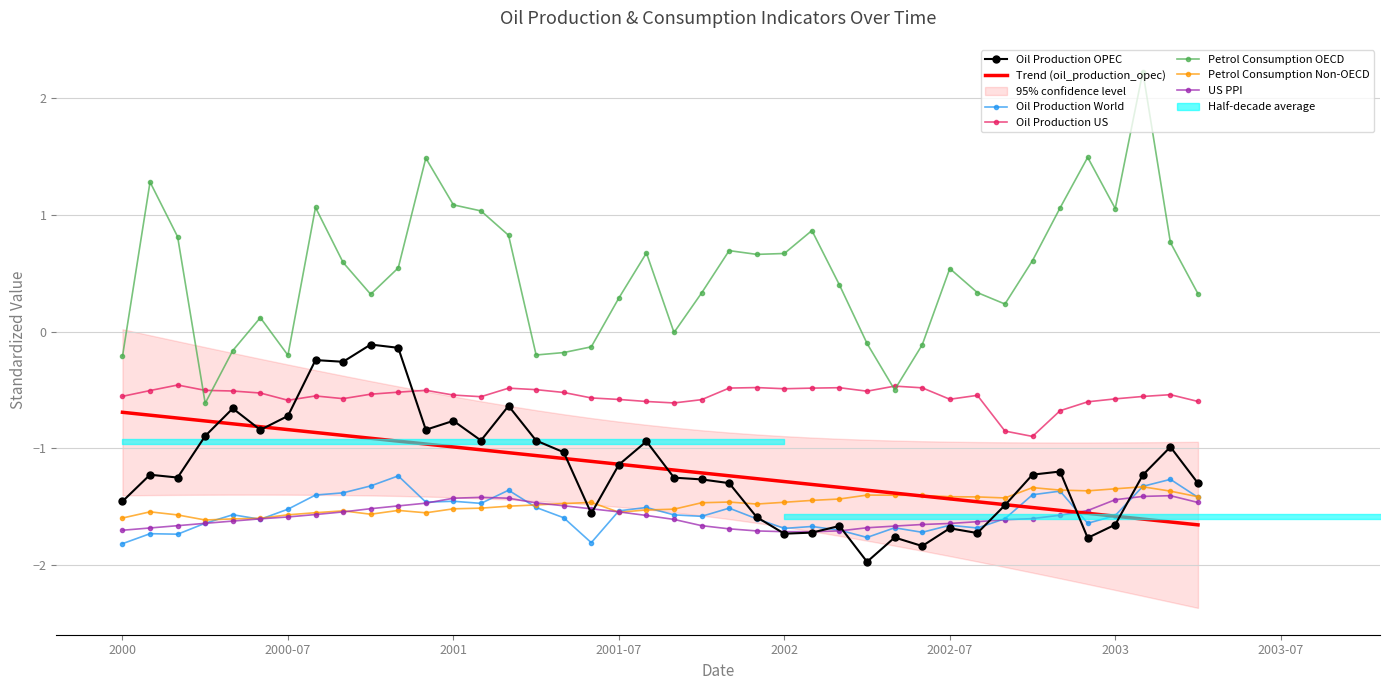

List the series in order of their peak value, lowest first.

us_ppi, petrol_consumption_nonoecd, oil_production_world, oil_production_us, oil_production_opec, petrol_consumption_oecd